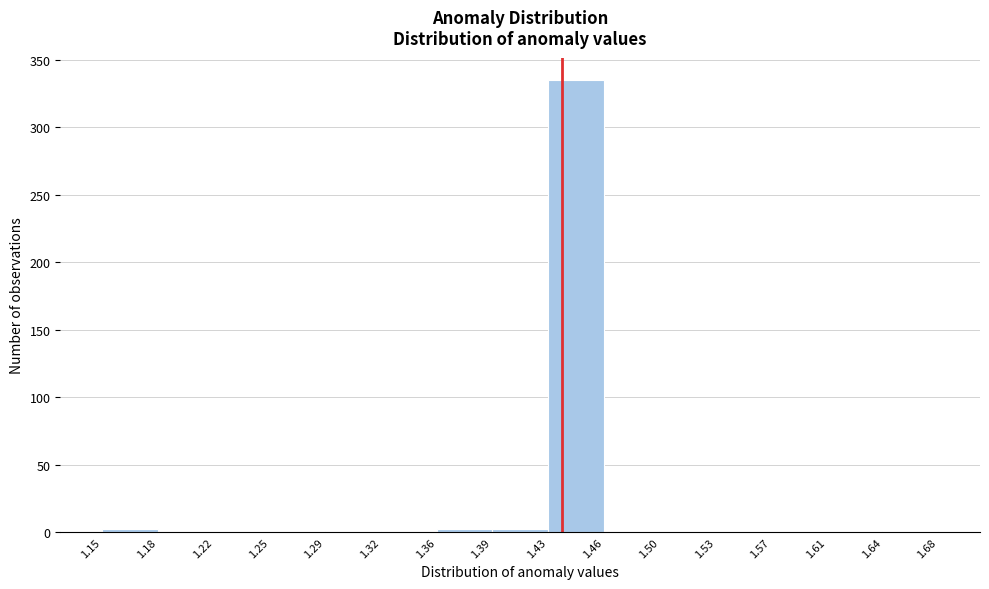

Which range on the x-axis has the tallest bar?

1.43 to 1.46